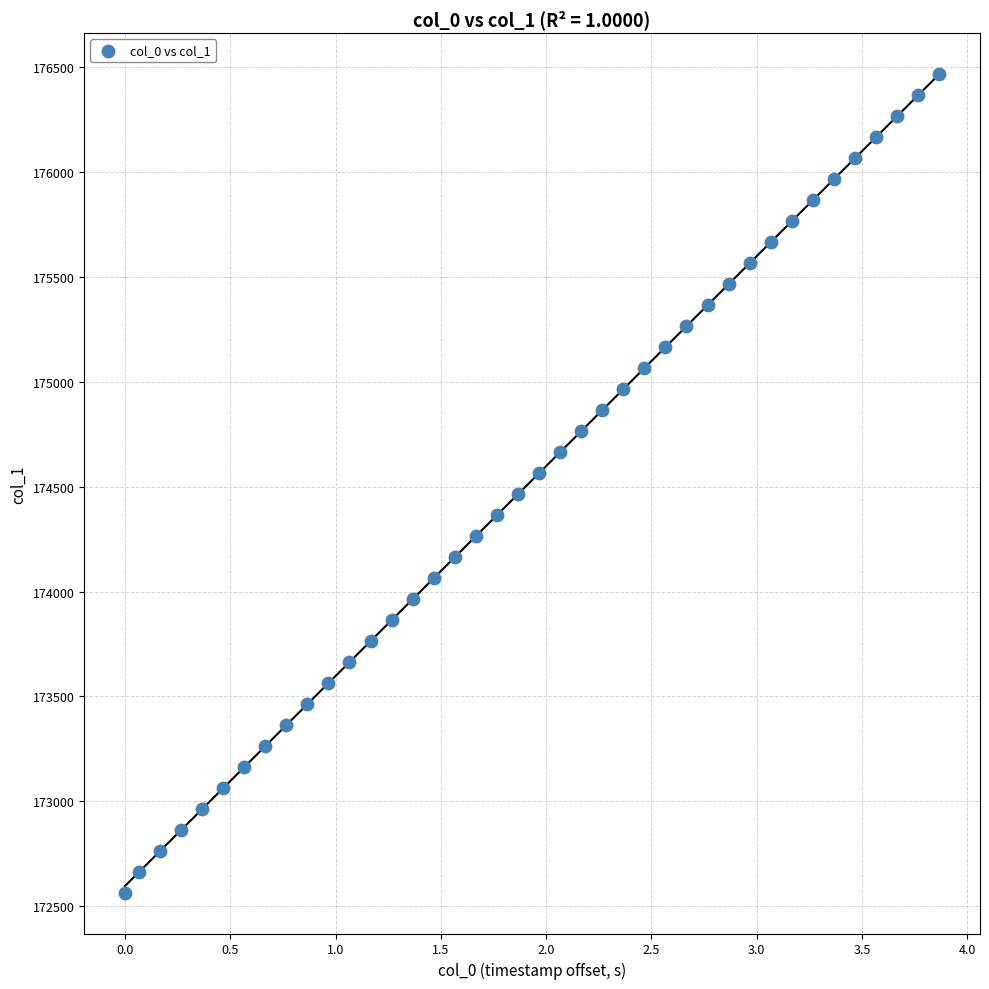

What is the range of Y values (max minus min)?

3901